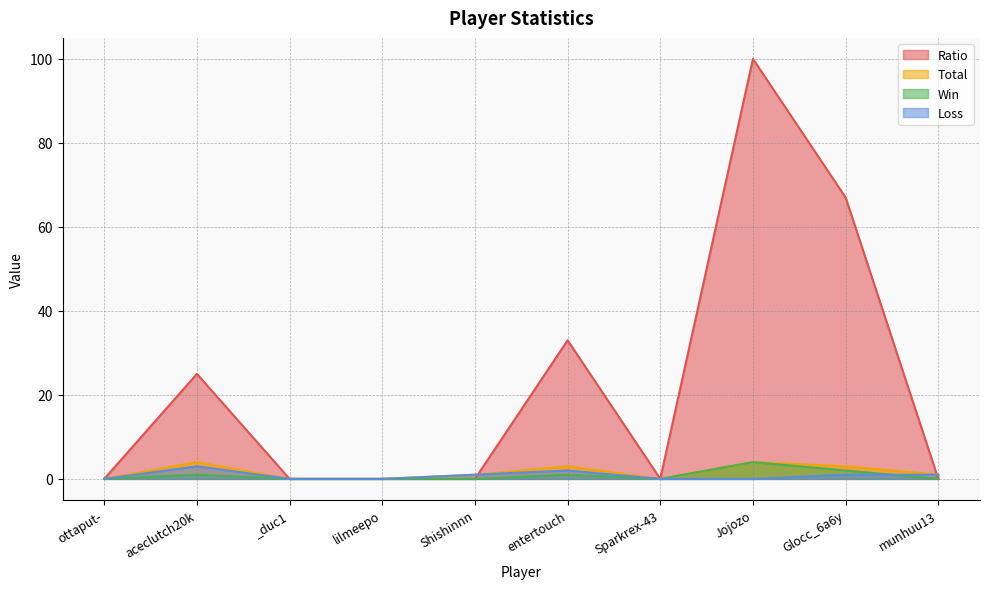

Does the chart display data point markers on the line(s)?

No